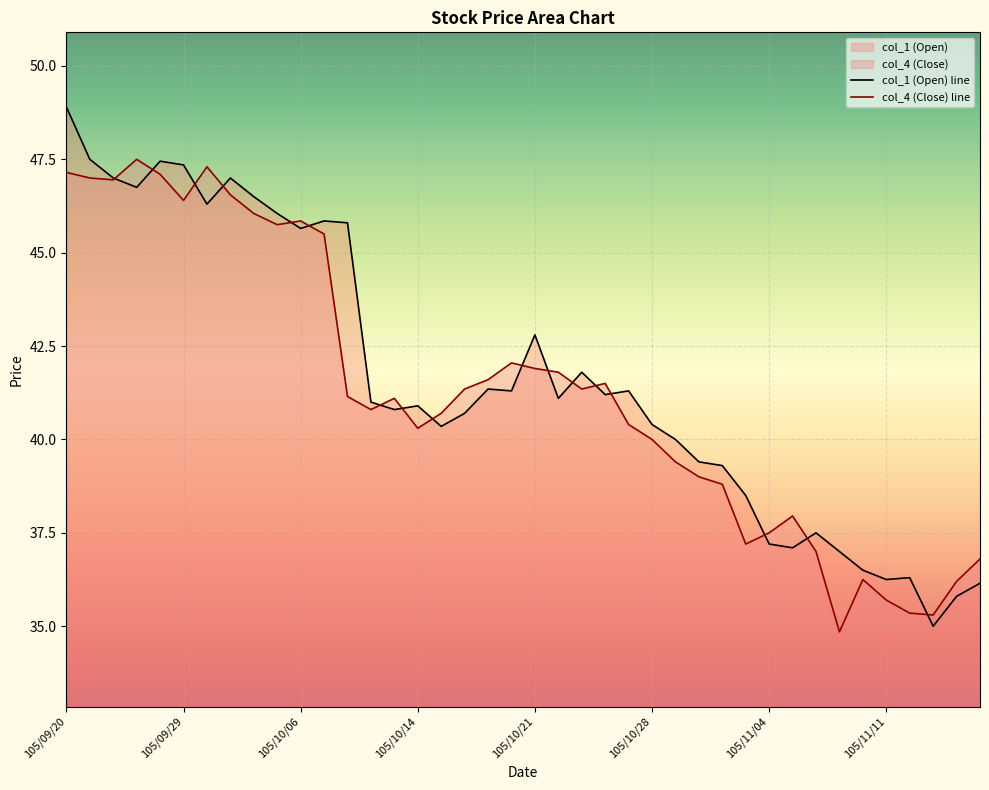

Where do col_1 and col_4 first cross each other?

105/09/22 and 105/09/23